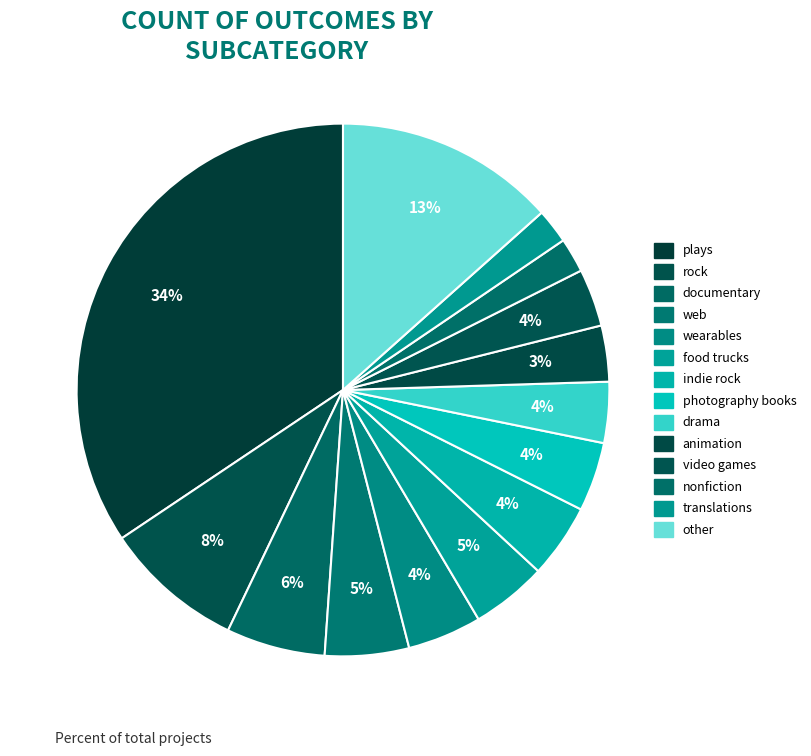

Count the number of slices in the pie.

14